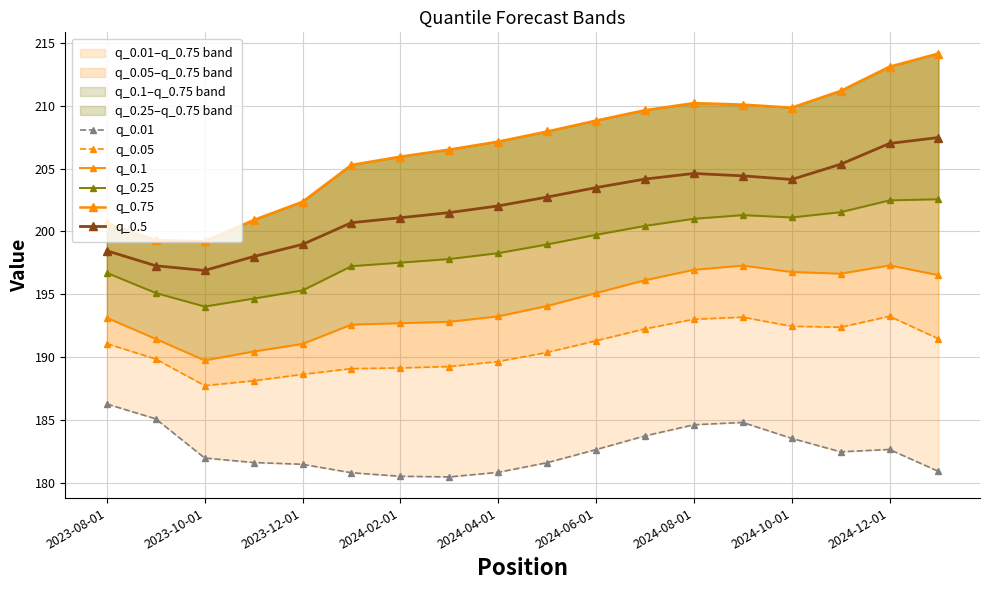

True or false: q_0.01 and q_0.5 cross at least once.

False